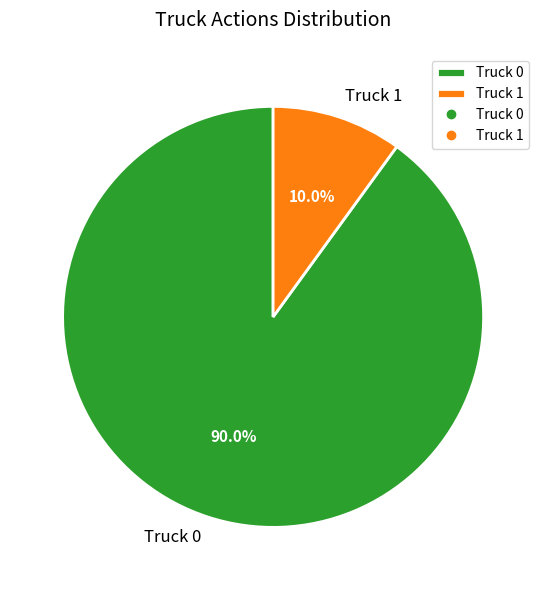

What portion of the pie excludes Truck 0?

10.0%